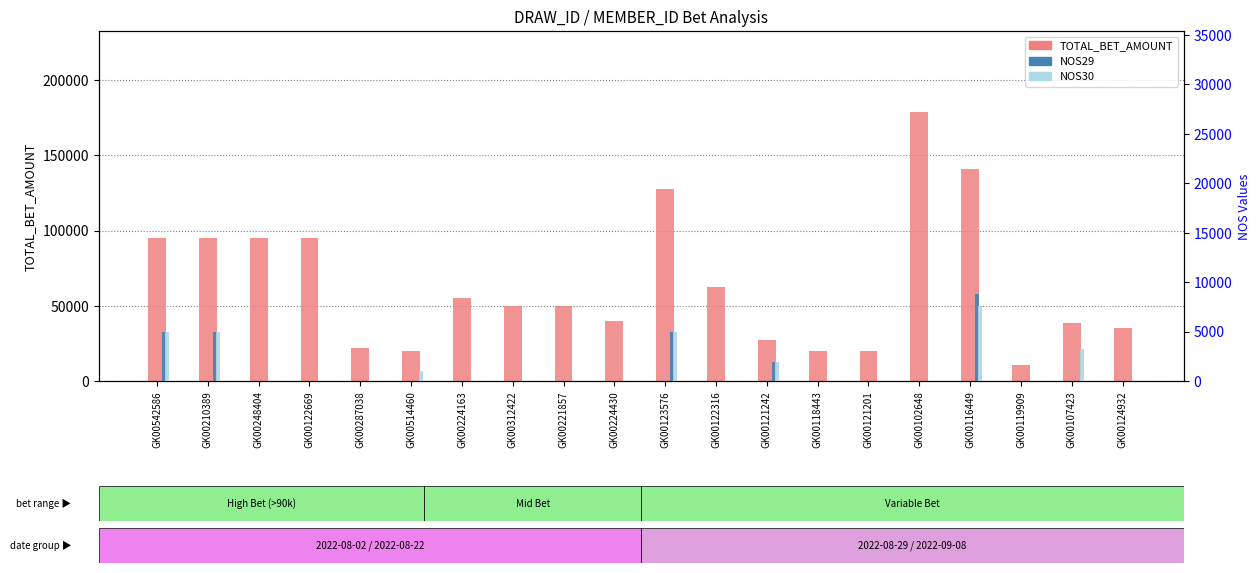

What are all the series names shown in the legend?

TOTAL_BET_AMOUNT, NOS29, NOS30